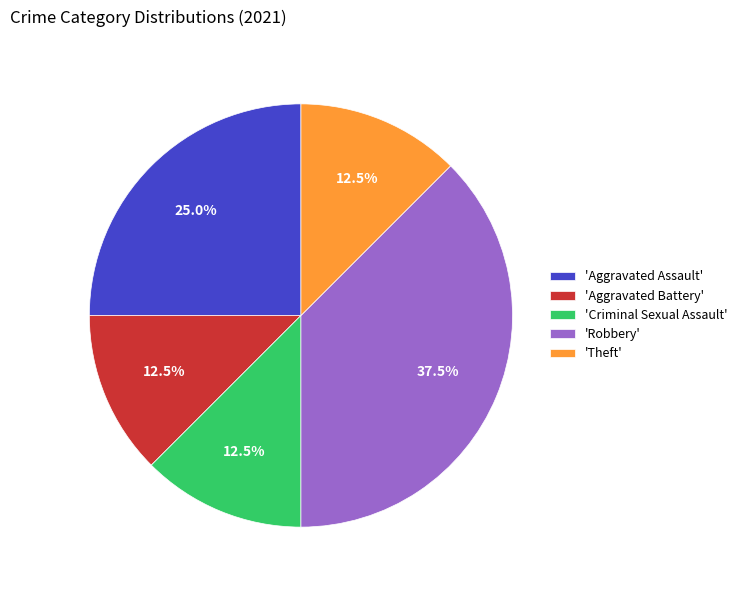

Which category has the biggest portion of the pie?

'Robbery'